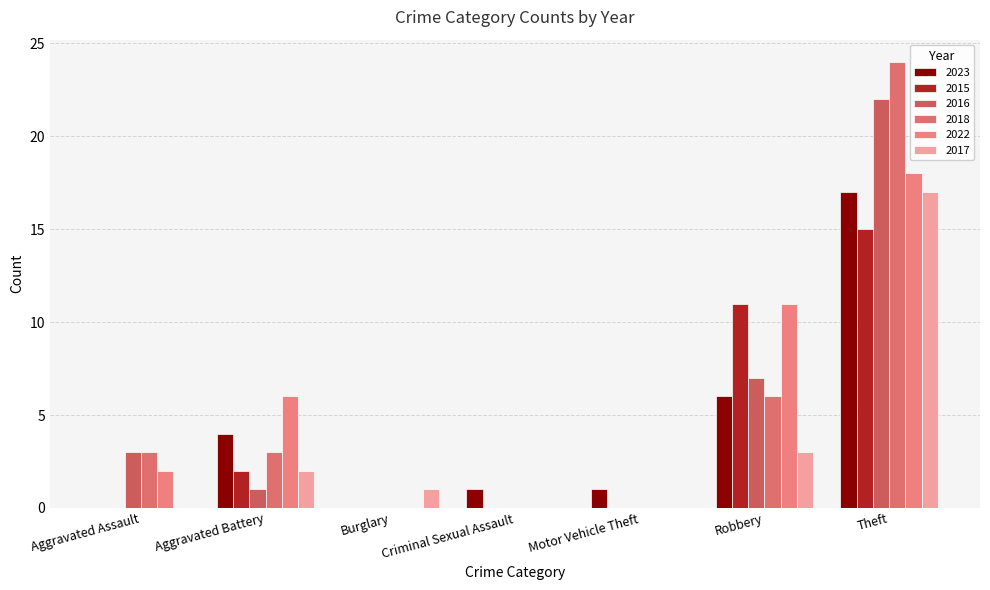

Which category has the highest value in the 2016 series?

Theft